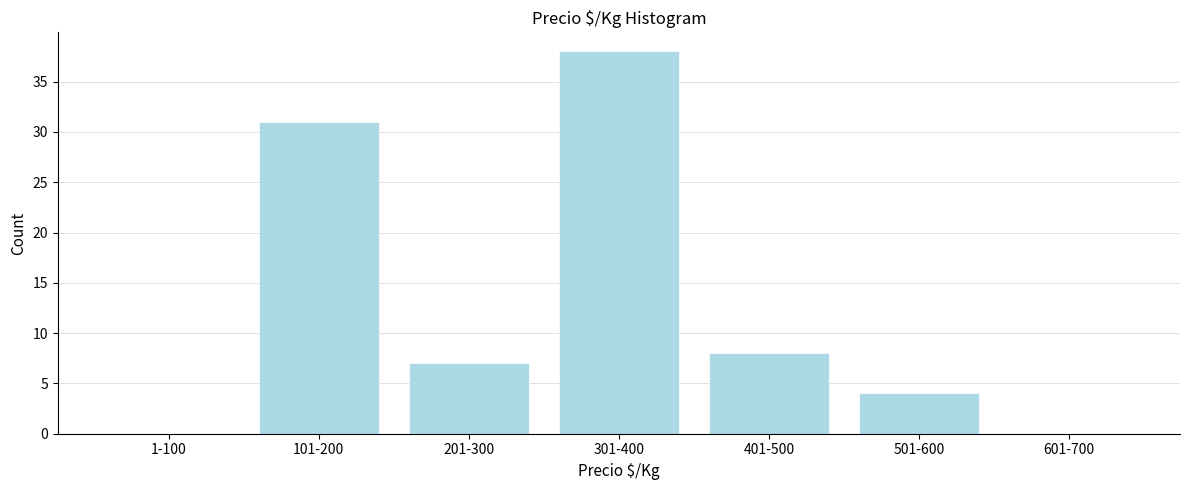

Reading left to right, list all the values displayed in this chart.

1-100=0	101-200=31	201-300=7	301-400=38	401-500=8	501-600=4	601-700=0